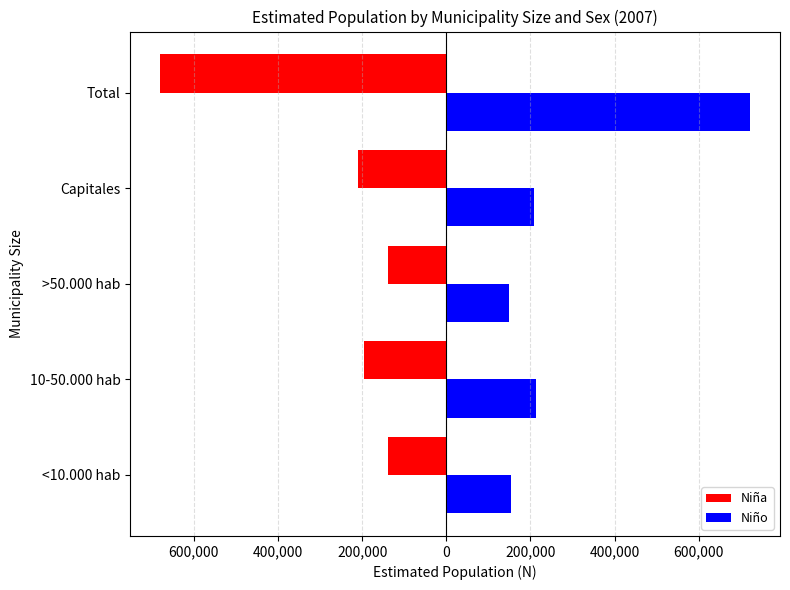

What are all the series names shown in the legend?

Niña, Niño